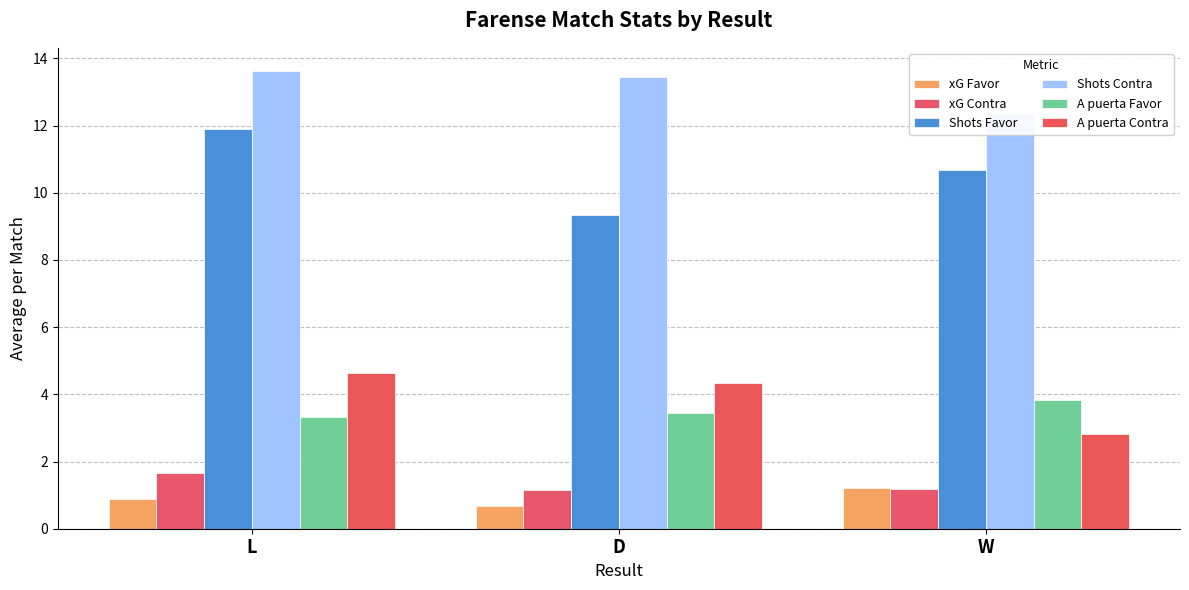

Which series has the largest total across all categories?

Shots Contra